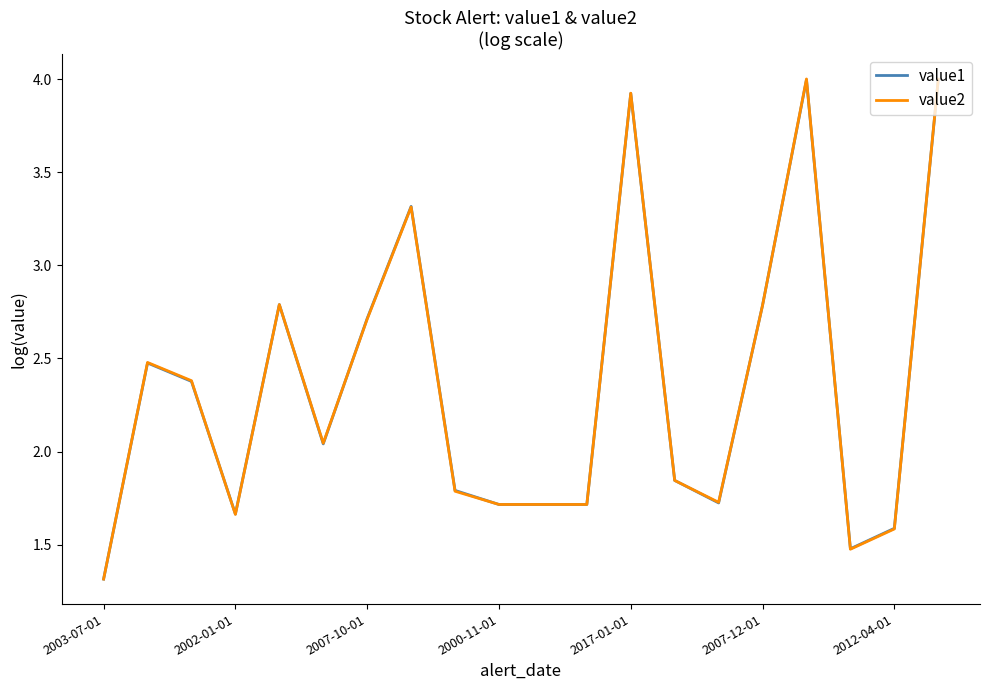

Which series has the largest range (max minus min)?

value2